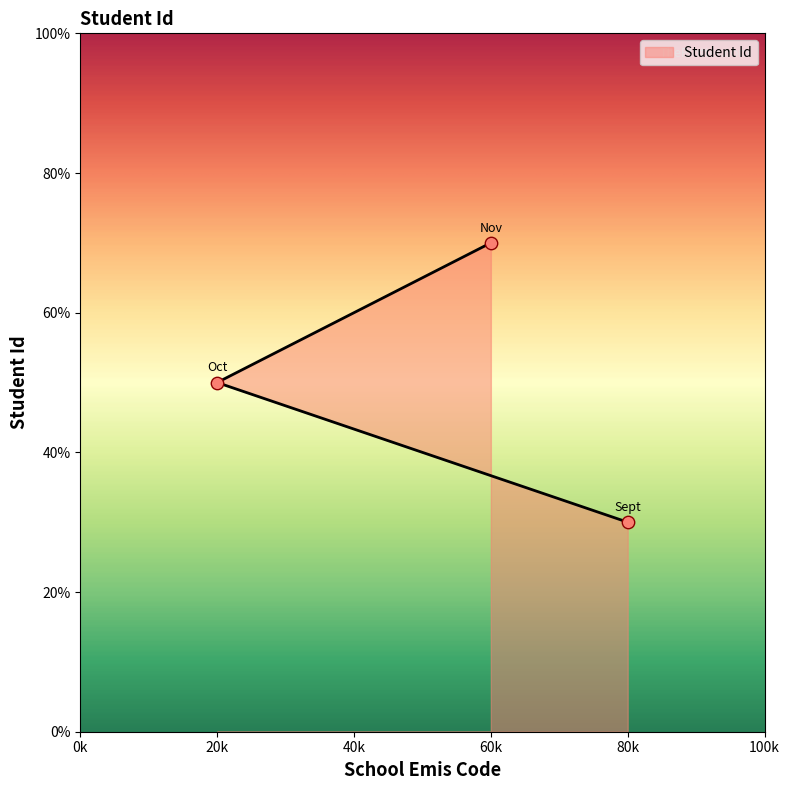

Approximately how many times larger is the value at 60k compared to 20k?

1.4